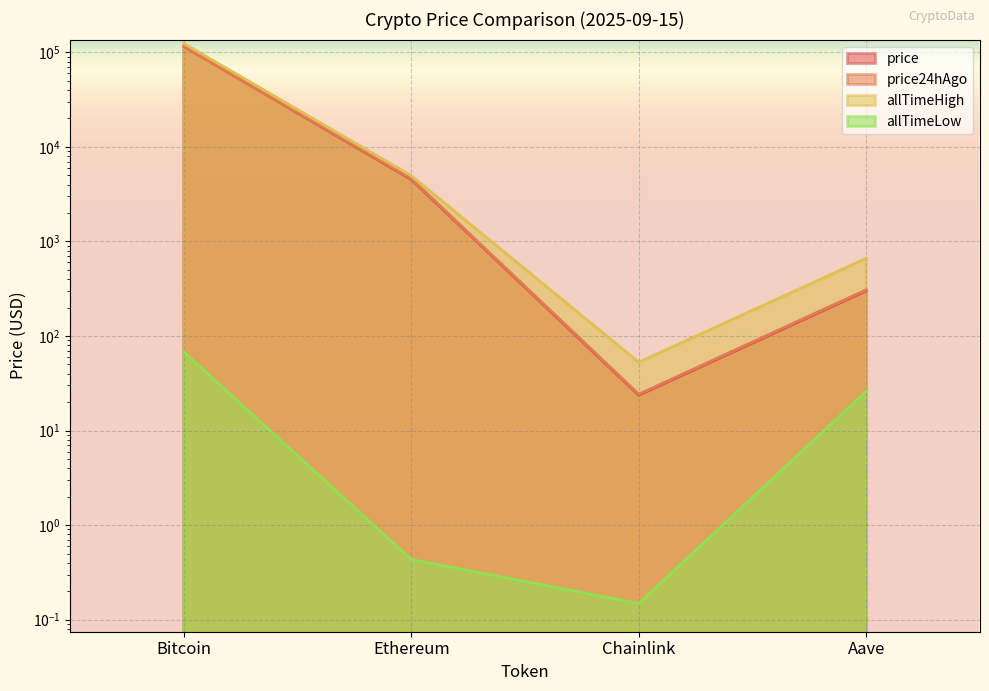

At which label does allTimeLow first exceed 26?

Bitcoin